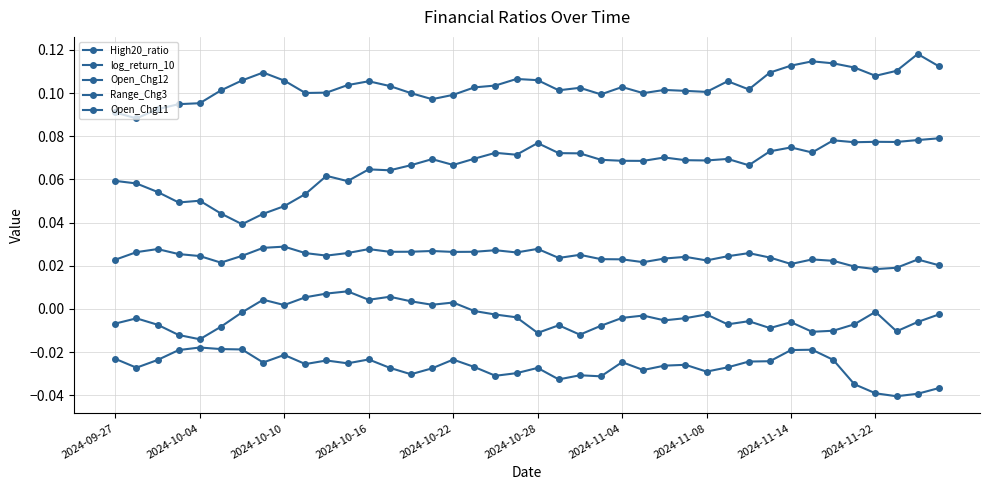

At which category does Open_Chg11 reach its first local valley?

2024-10-16